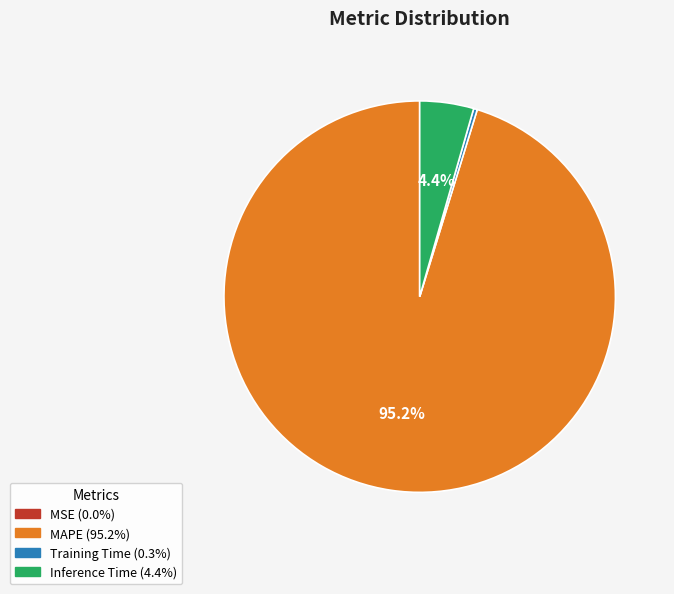

Does any single category account for the majority?

Yes